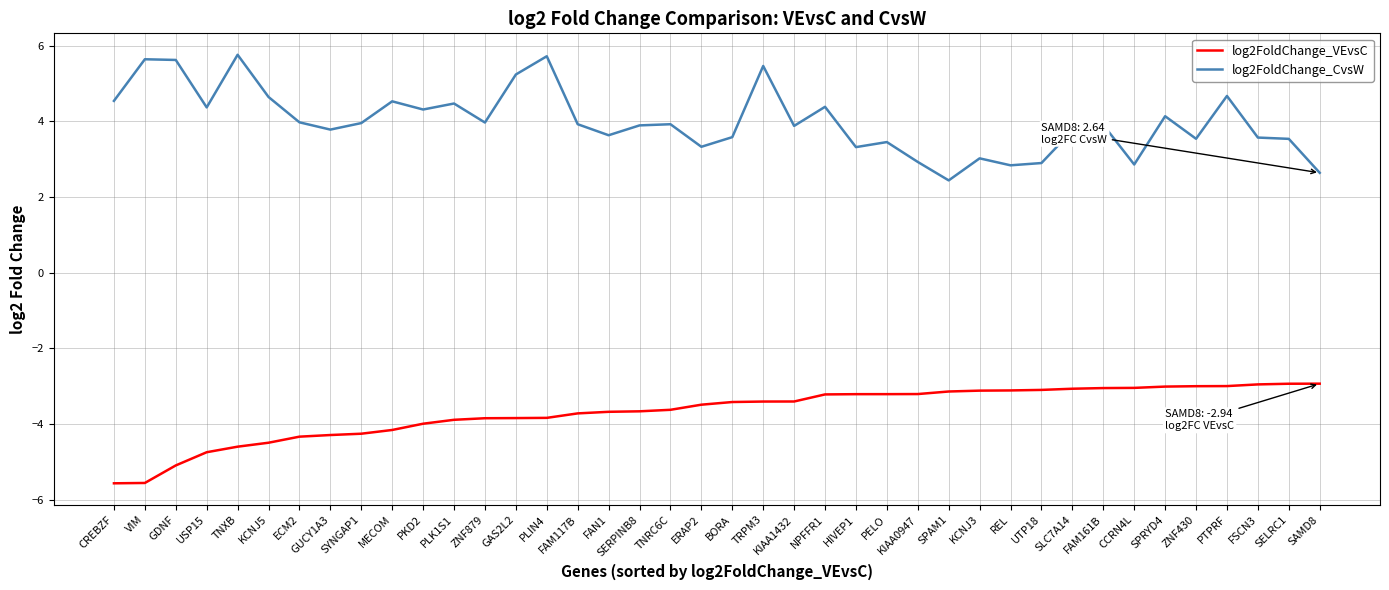

Which series has the widest spread of values?

log2FoldChange_CvsW